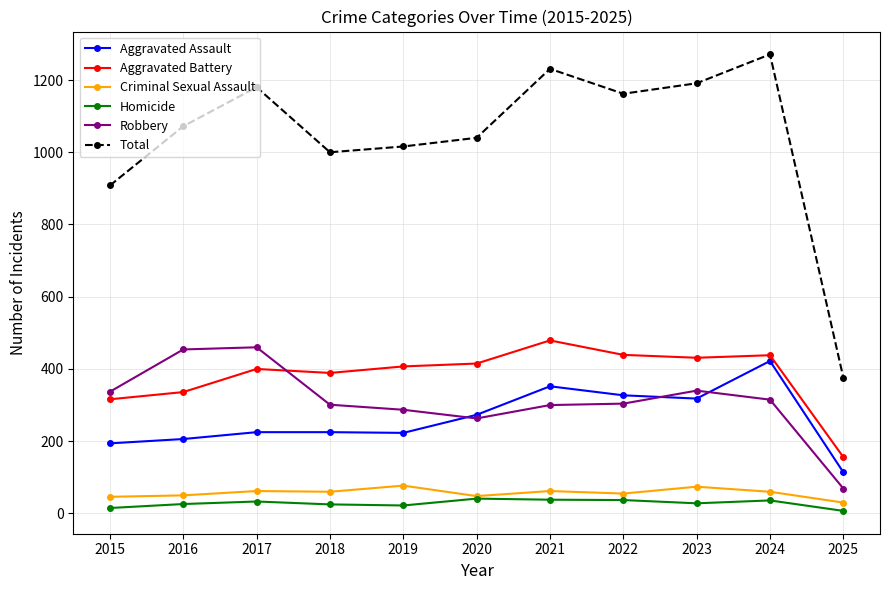

True or false: Criminal Sexual Assault has more than 0 points higher than both neighbors.

True